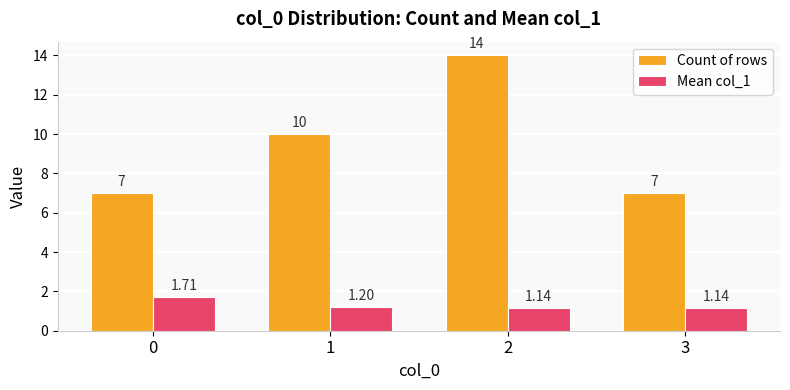

Which series changed the most between 0 and 2?

Count of rows